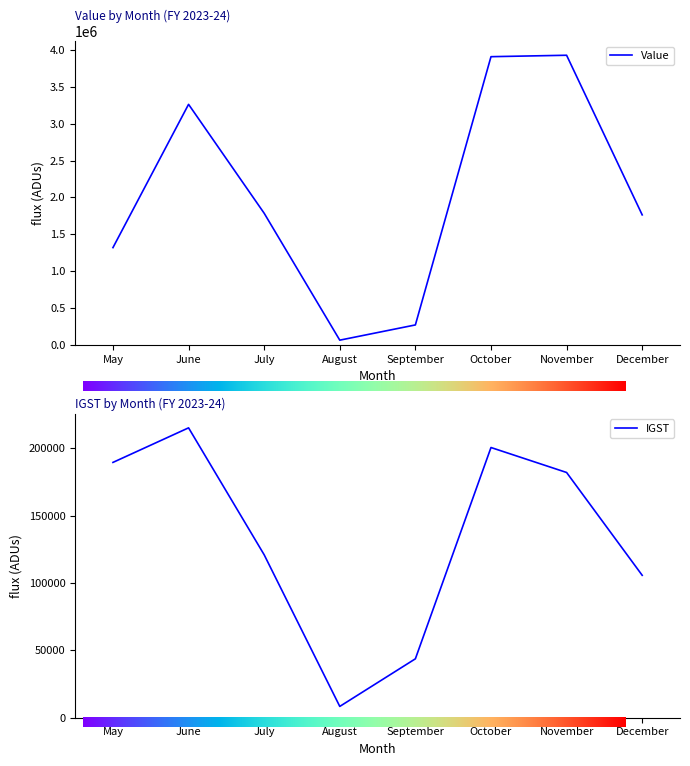

Is the value of IGST at November greater than the value of Value at June?

No